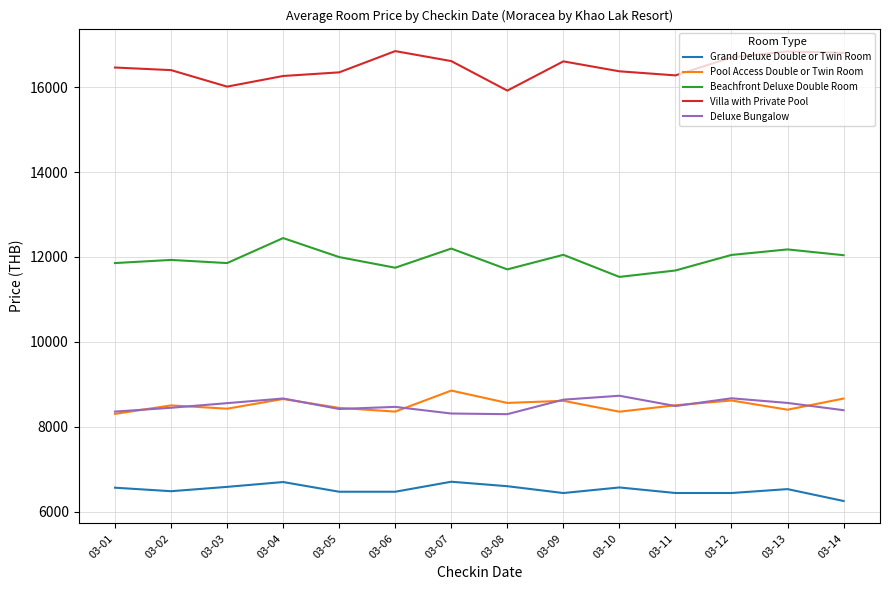

The value of Pool Access Double or Twin Room at 03-08 is 8561.2. True or false?

True